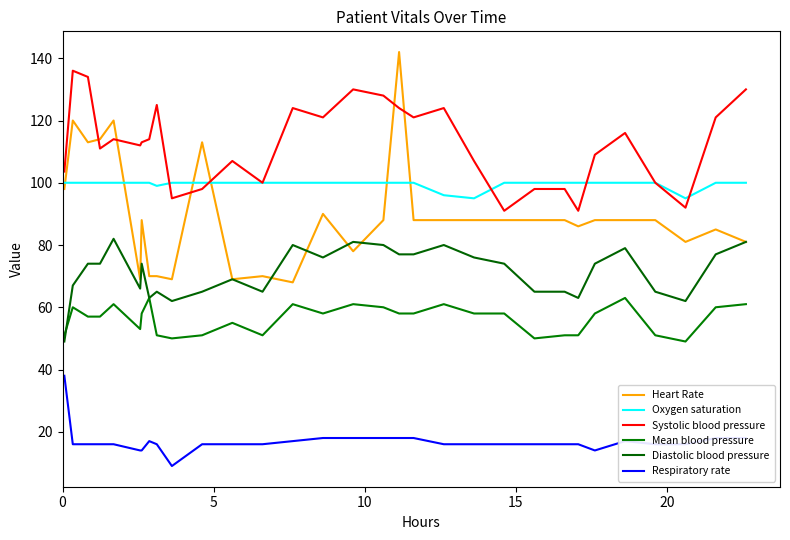

What is the difference between the maximum and minimum values in the Oxygen saturation series?

5.0